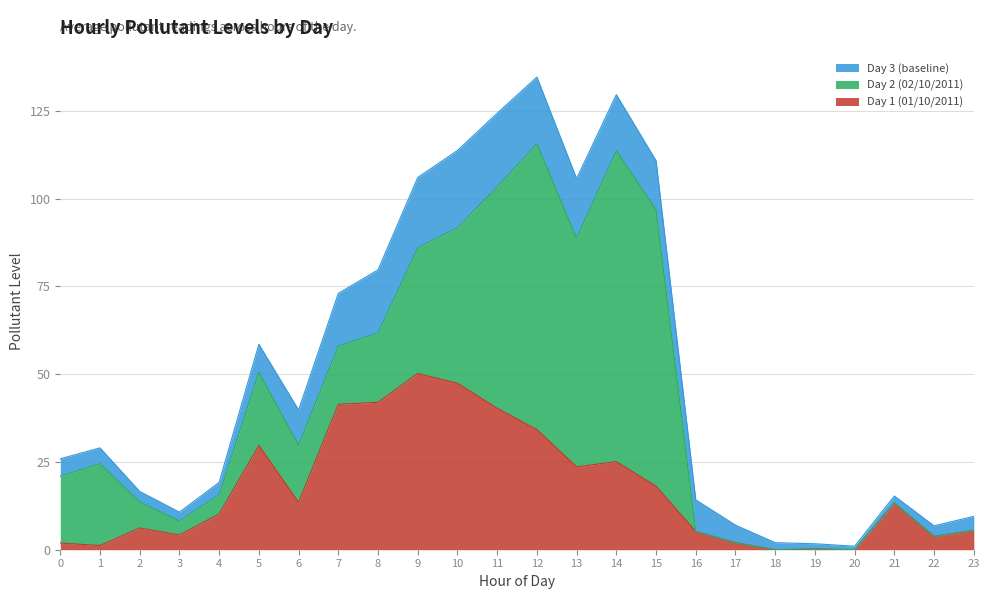

After their last crossing, which series has the higher values: Day 1 (01/10/2011) or Day 3 (baseline)?

Day 1 (01/10/2011)